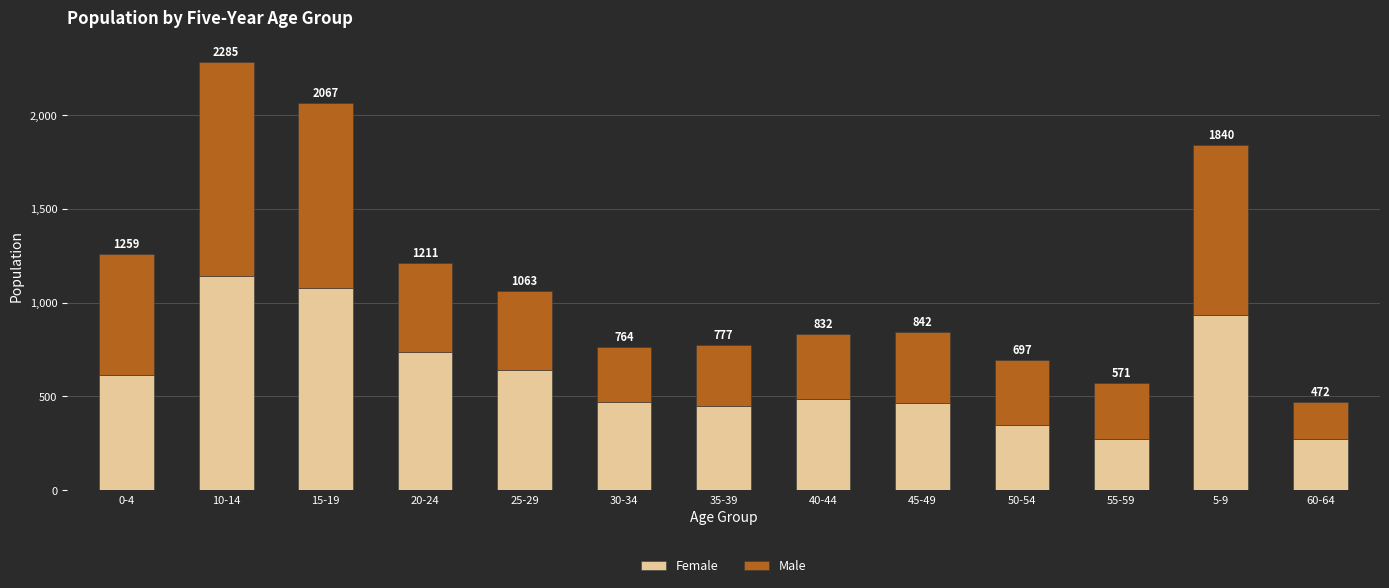

Where is Male nearest to the value 672?

0-4